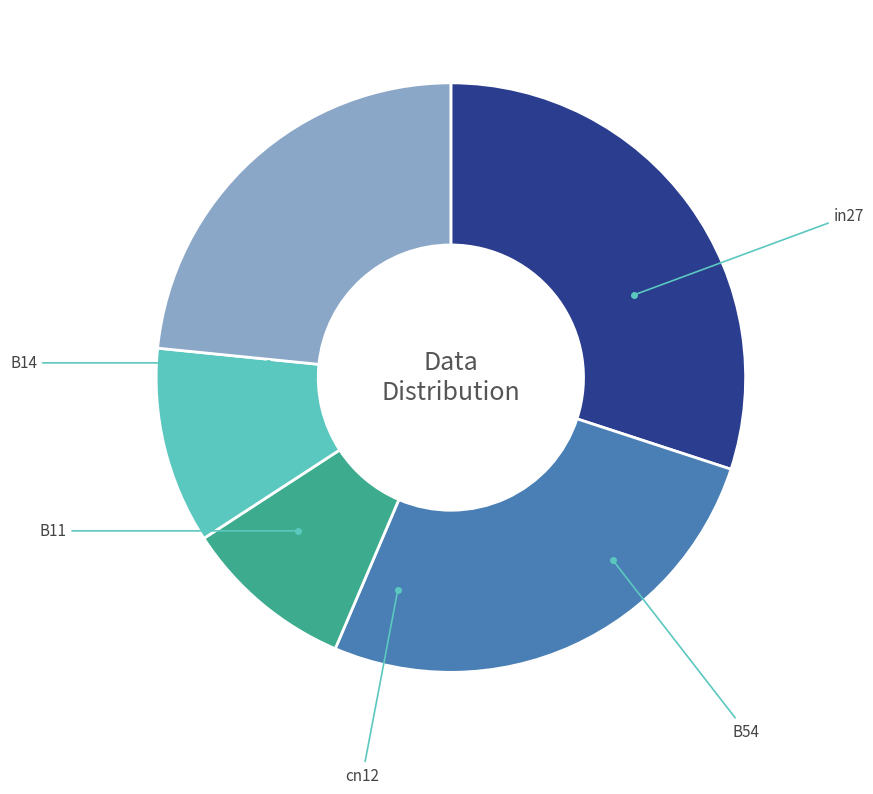

Is there a majority slice in this chart?

No